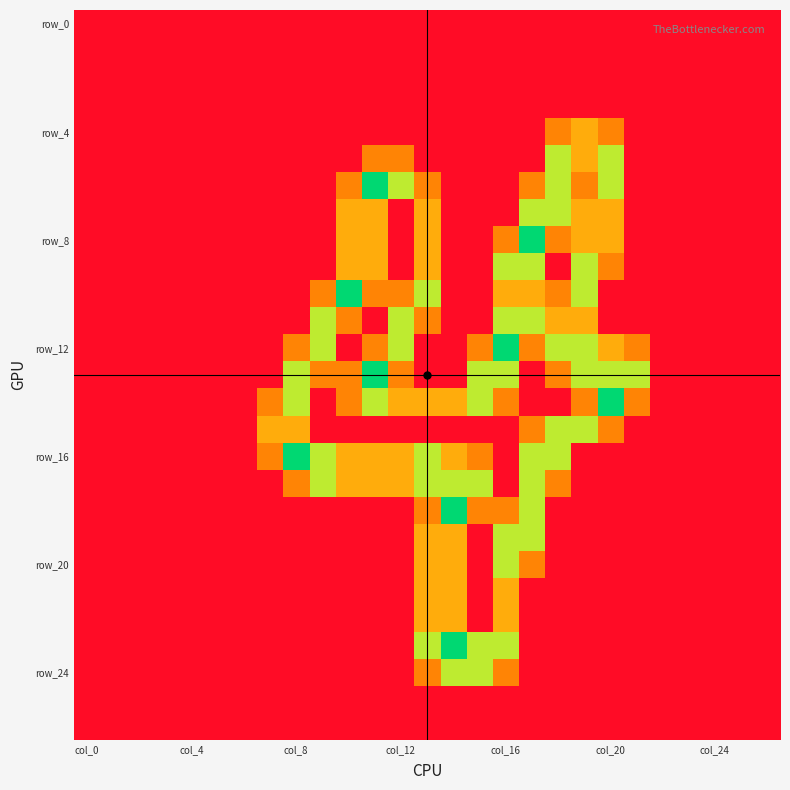

At which category does the chart reach its peak across all series?

11